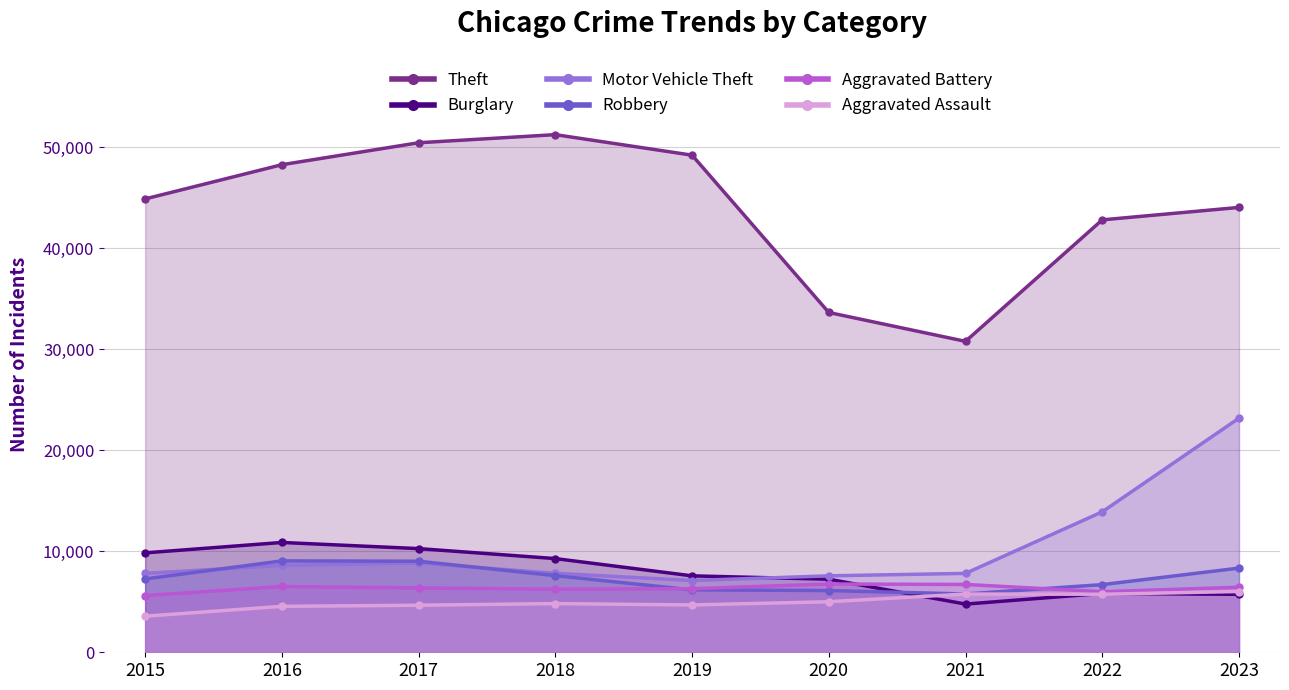

In Theft, how many points are higher than both neighbors (excluding endpoints)?

1